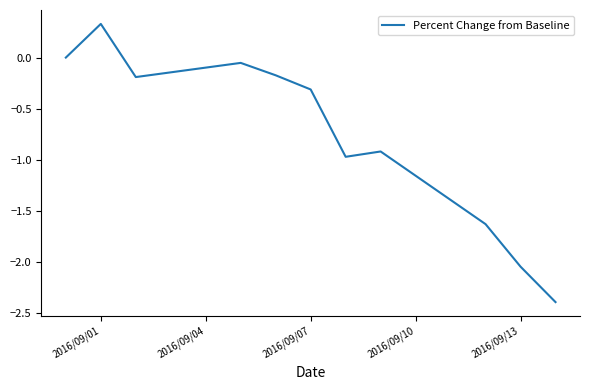

What is the greatest value displayed?

0.3